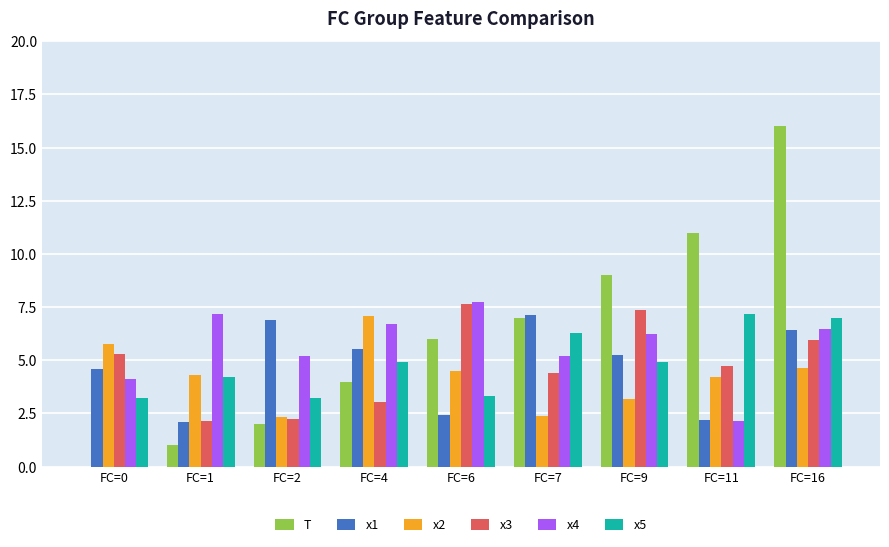

How many values in the x1 series exceed 5?

5